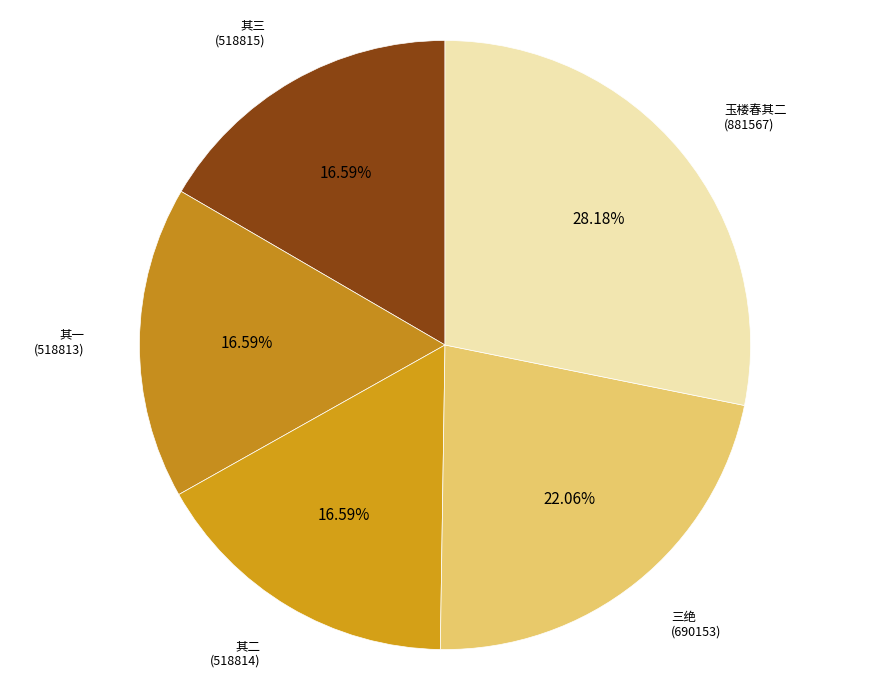

Count the number of slices in the pie.

5